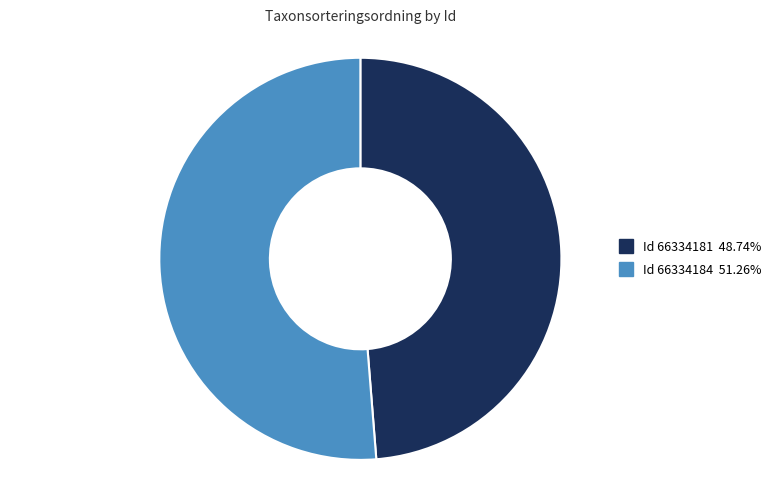

Is there any slice that represents more than half of the pie?

Yes